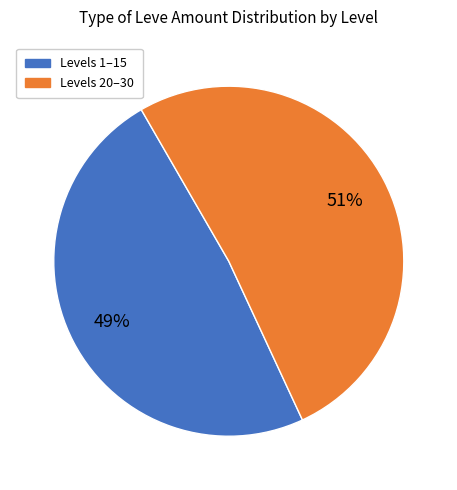

To the nearest percent, what is the average slice percentage?

50%